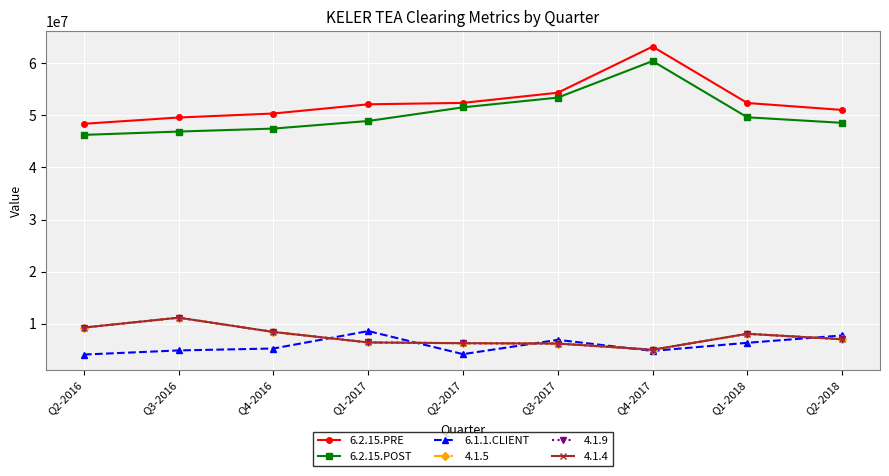

At which category does the chart reach its minimum across all series?

Q2-2016